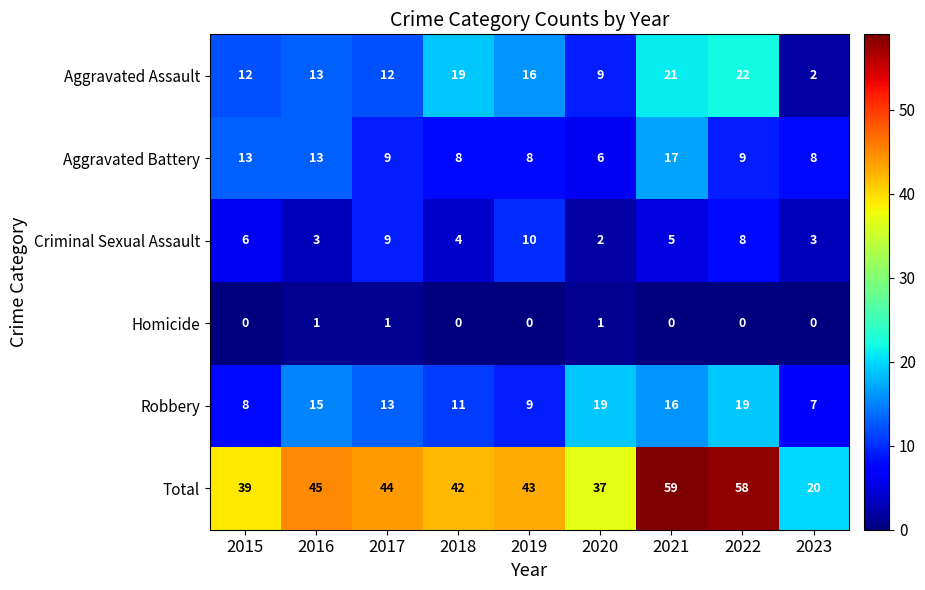

Which category has the highest value across all series?

2021